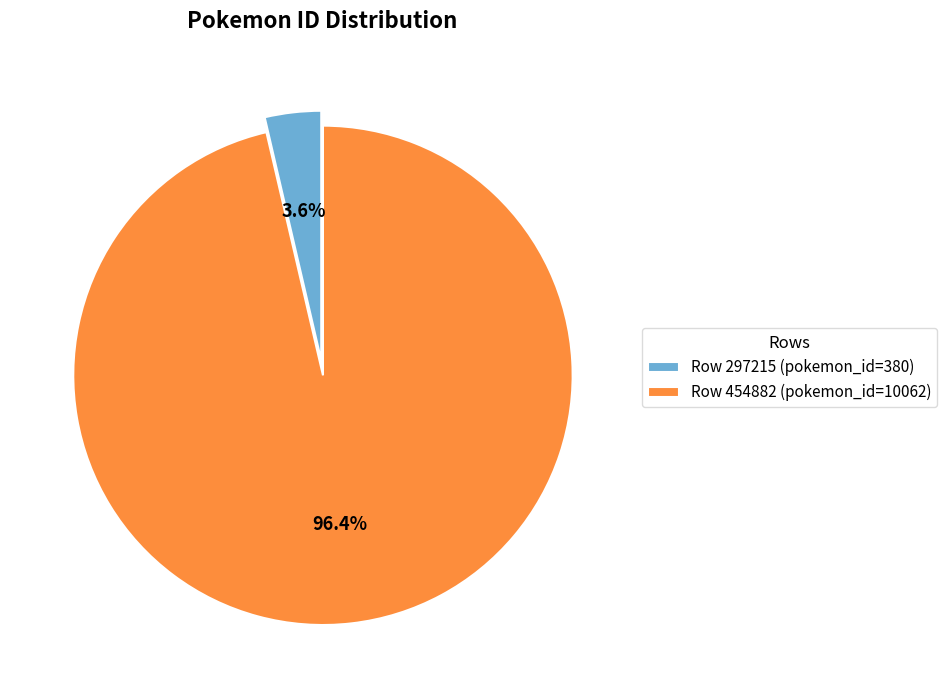

Is there a majority slice in this chart?

Yes